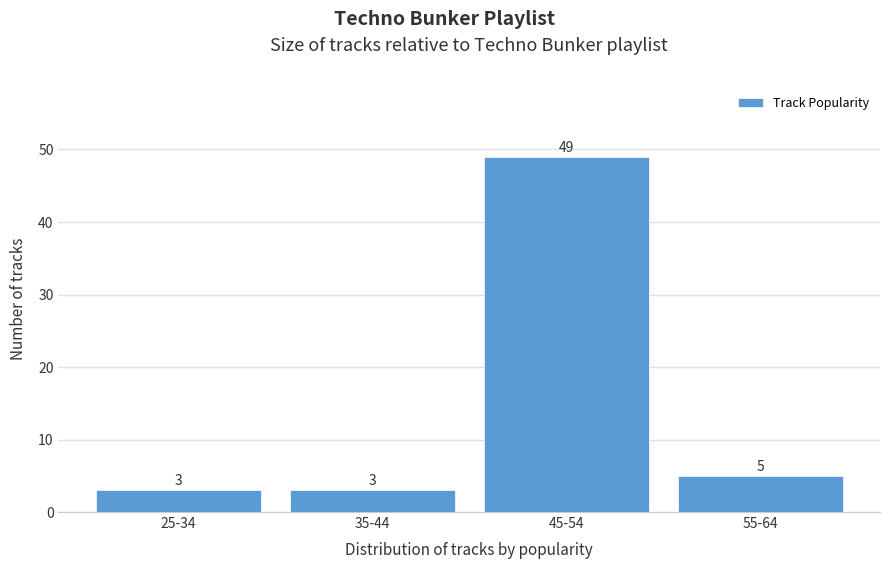

Reading left to right, list all the values displayed in this chart.

25-34=3	35-44=3	45-54=49	55-64=5